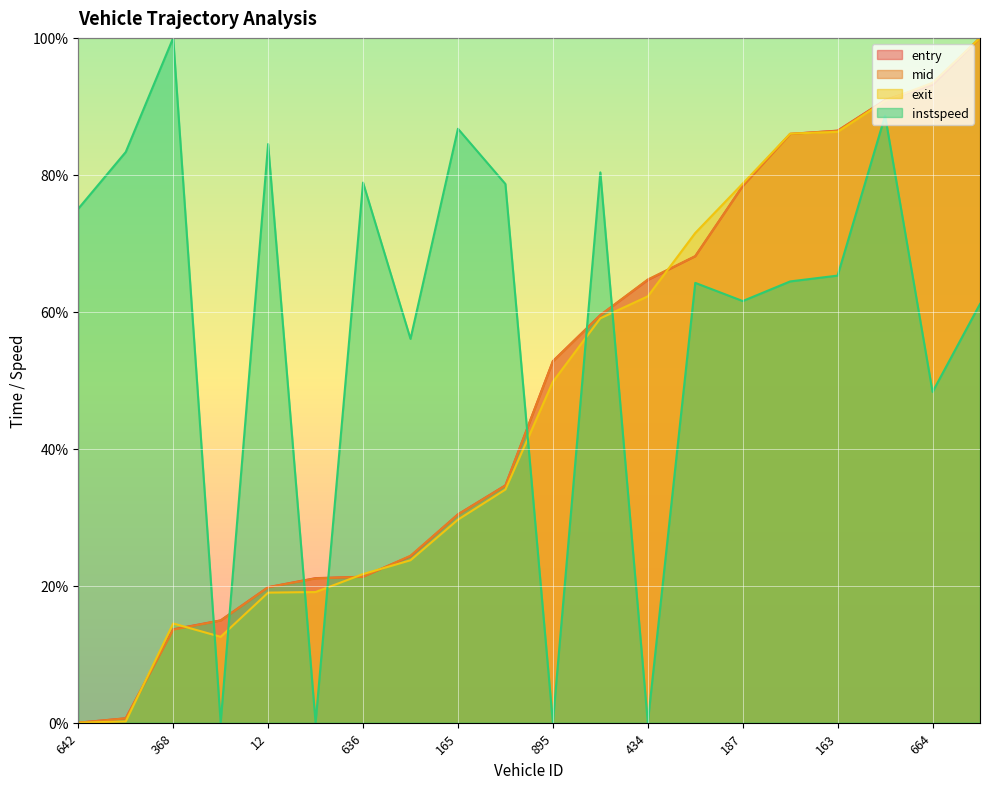

How many lines are shown in the chart?

4